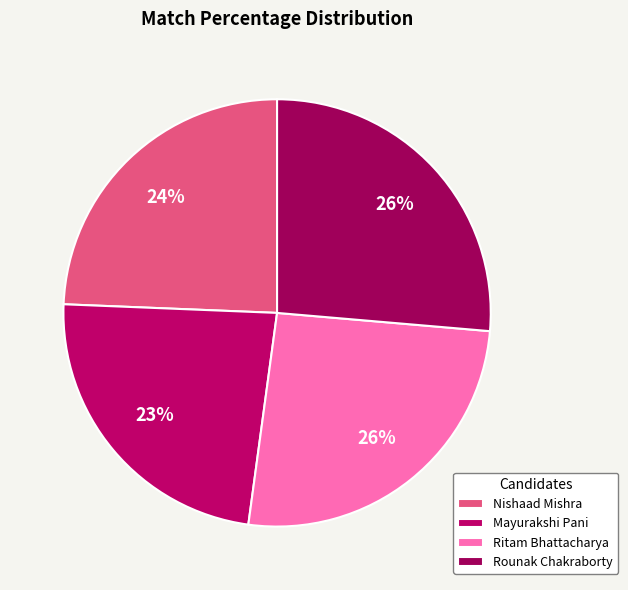

True or false: Mayurakshi Pani accounts for 23% of the total.

True